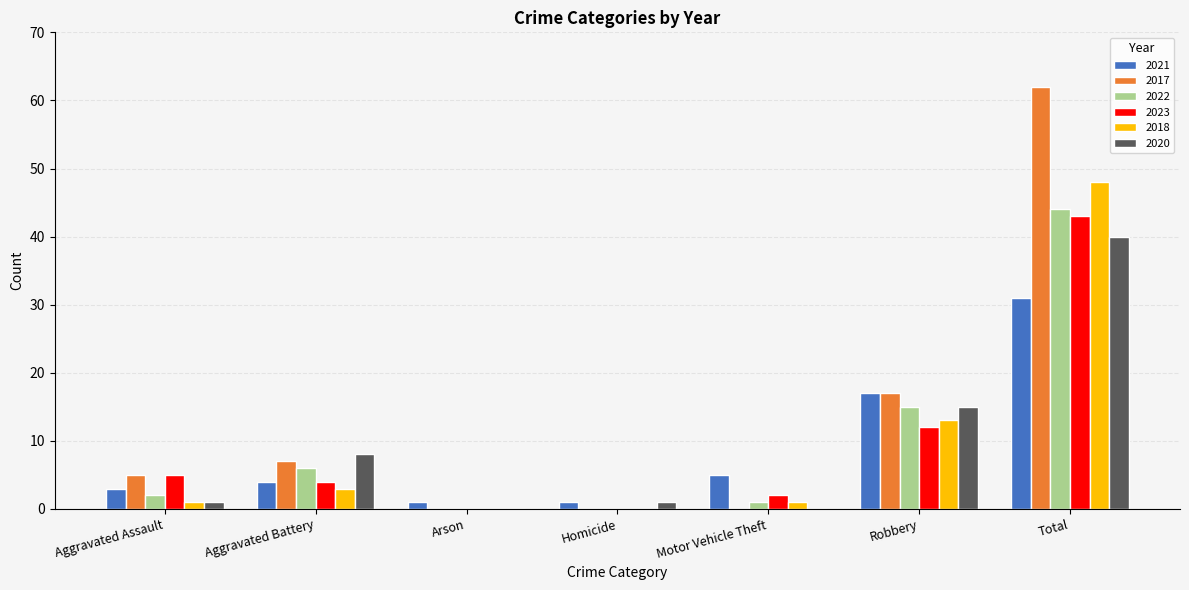

At which label is 2021 closest to 16?

Robbery